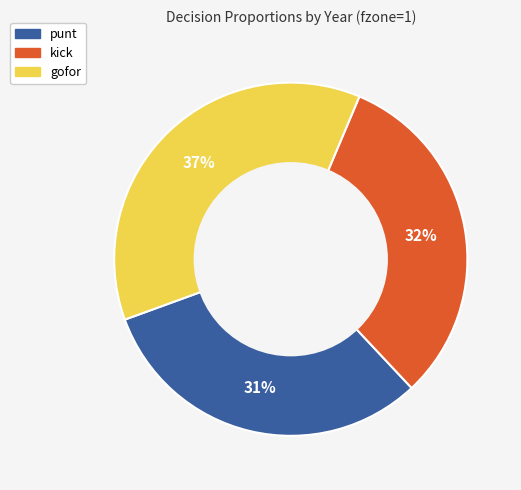

To the nearest percent, what is the average slice percentage?

33%